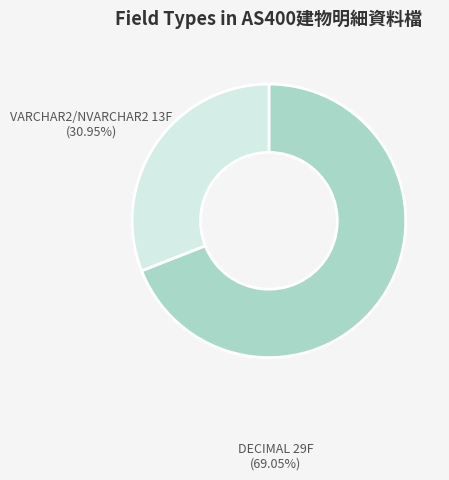

Does any single category account for the majority?

Yes